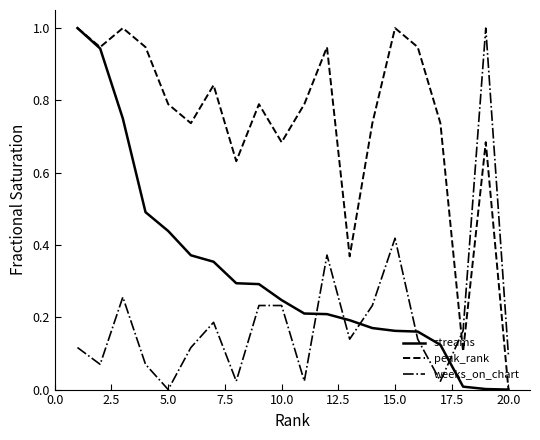

List the series in order of their overall mean, lowest first.

weeks_on_chart, streams, peak_rank